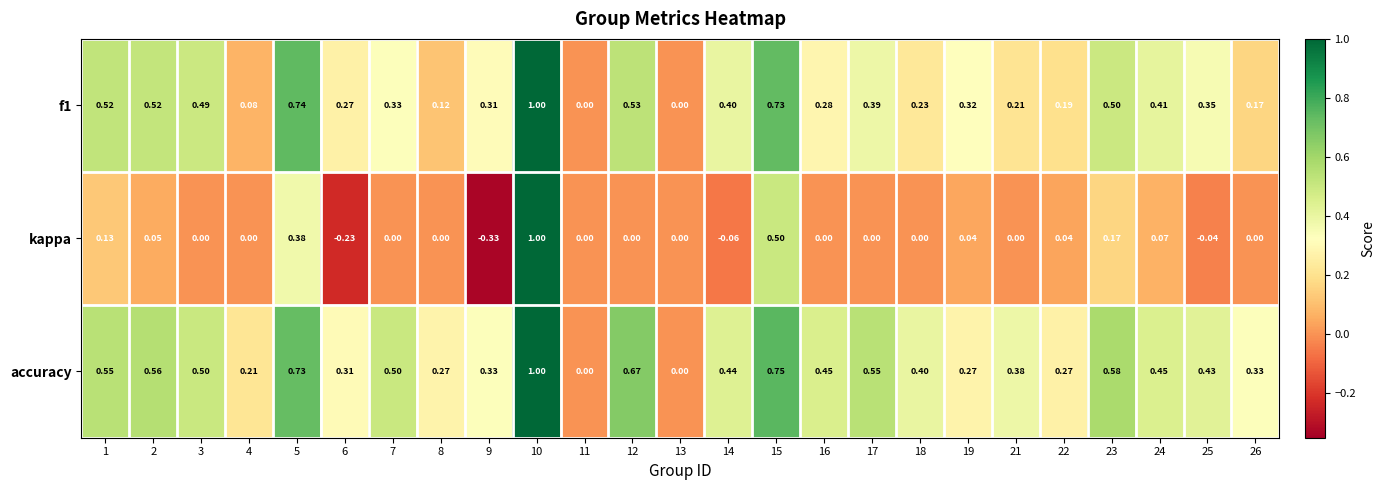

Is the value of kappa at 24 greater than the value of f1 at 4?

No